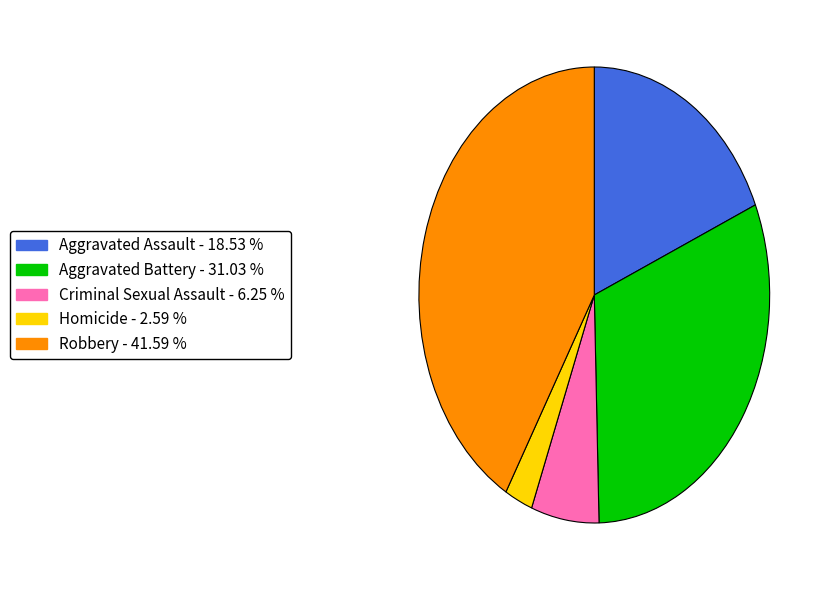

How many slices are in this pie chart?

5